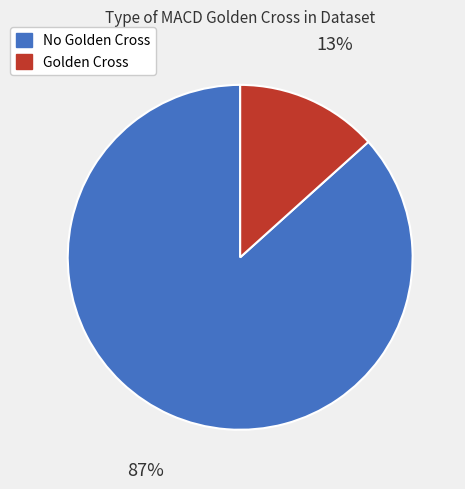

Do Golden Cross and No Golden Cross together represent more than half of the pie?

Yes